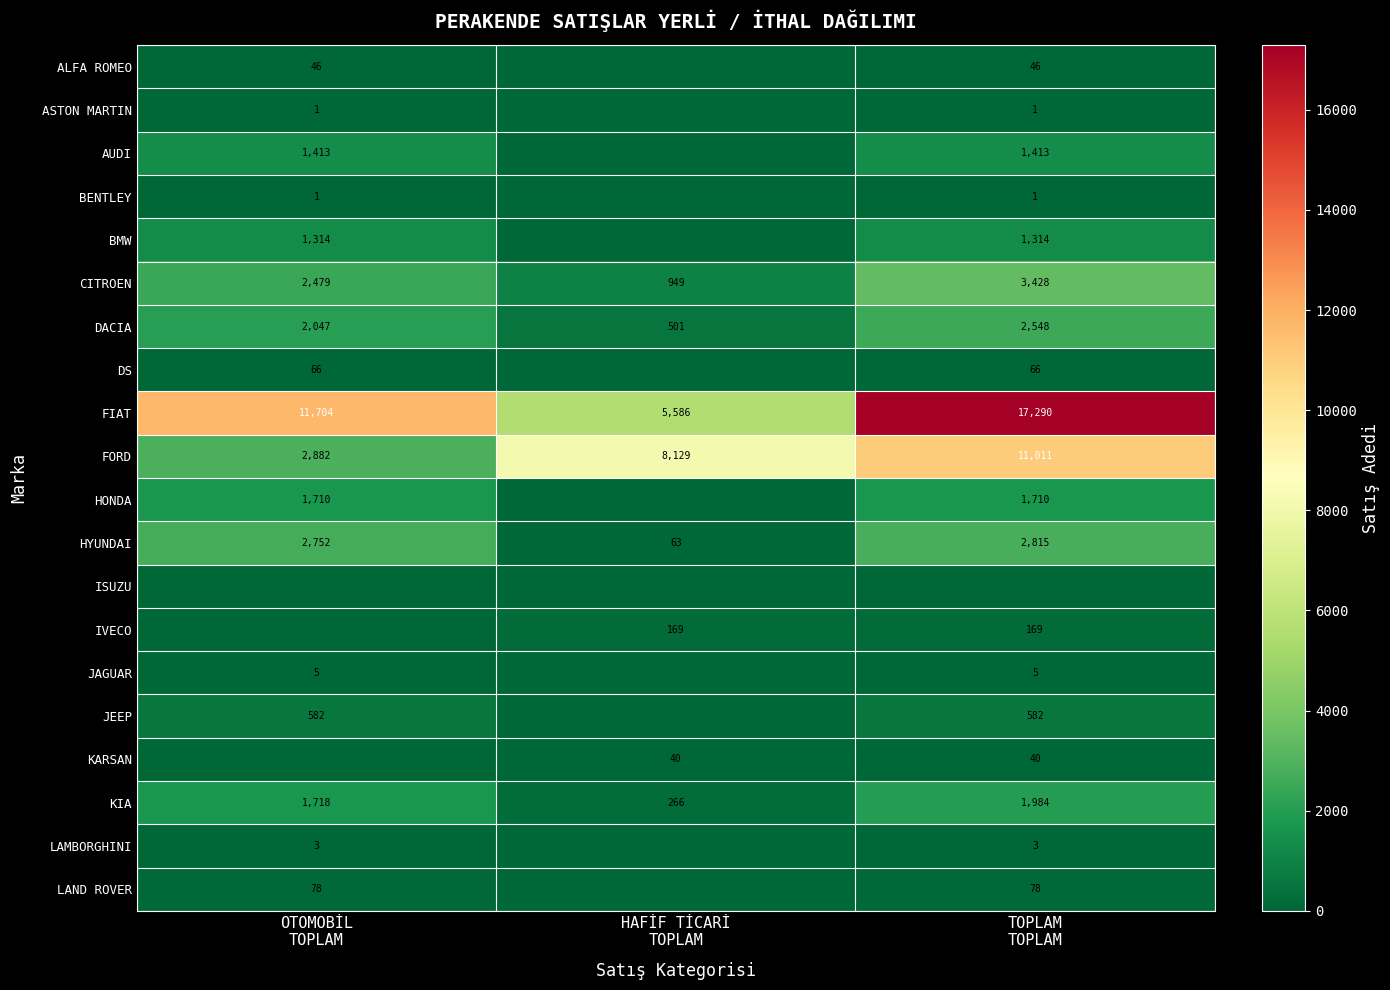

What is the lowest value of the FIAT series?

5586